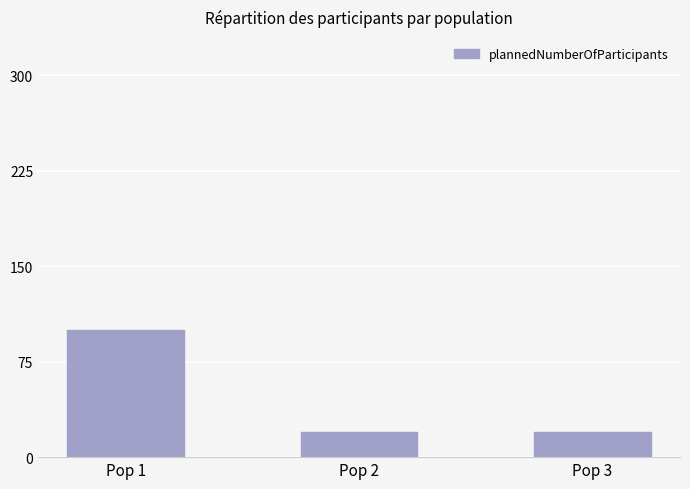

Between Pop 1 and Pop 3, which is larger?

Pop 1